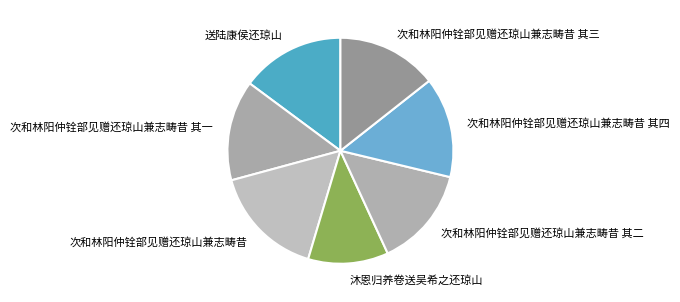

Is the sum of 次和林阳仲铨部见赠还琼山兼志畴昔 and 次和林阳仲铨部见赠还琼山兼志畴昔 其三 greater than half?

No